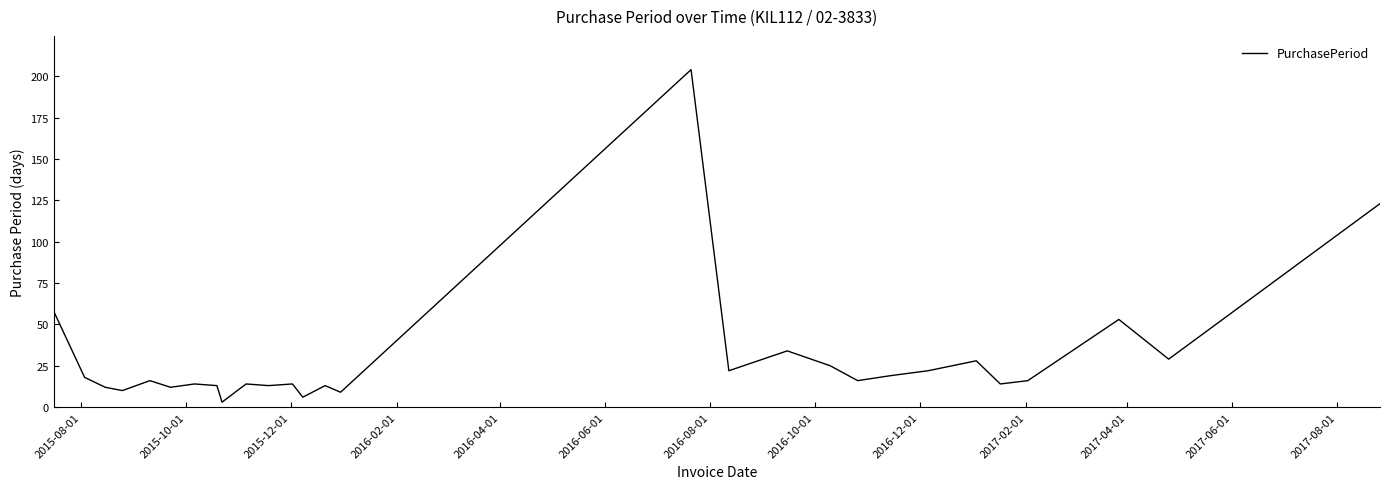

What is the difference between the maximum and minimum values?

201